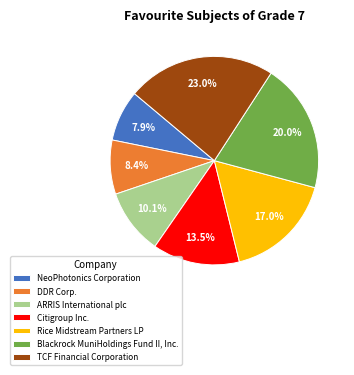

To the nearest percent, what portion does Blackrock MuniHoldings Fund II, Inc. represent?

20%